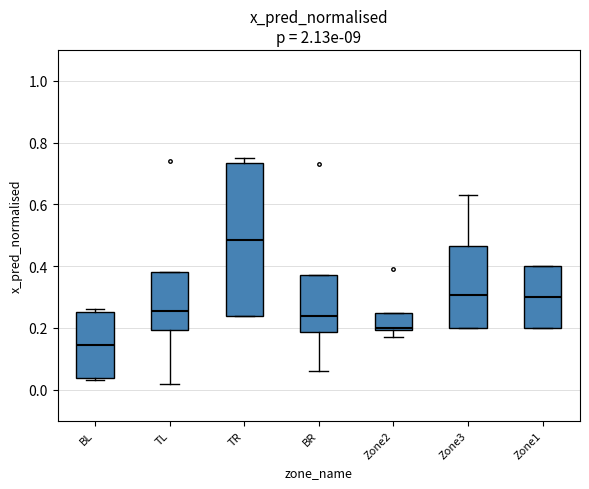

Which box is the tallest, from its lower edge to its upper edge?

TR